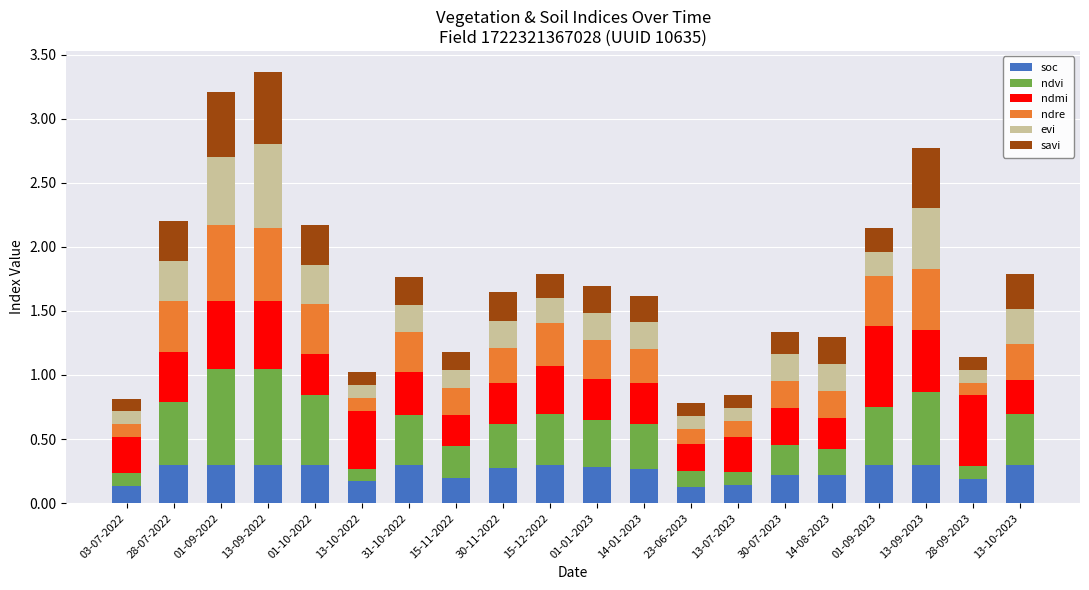

Count the soc values in the range 0 to 1.

20